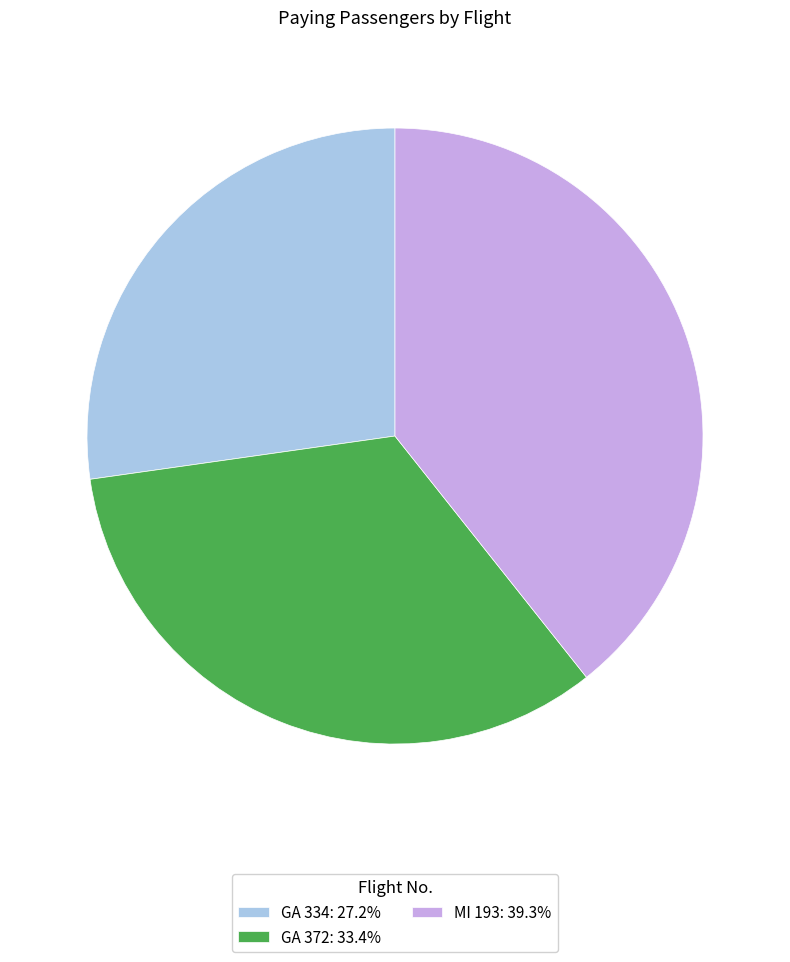

Which slice is the largest?

MI 193